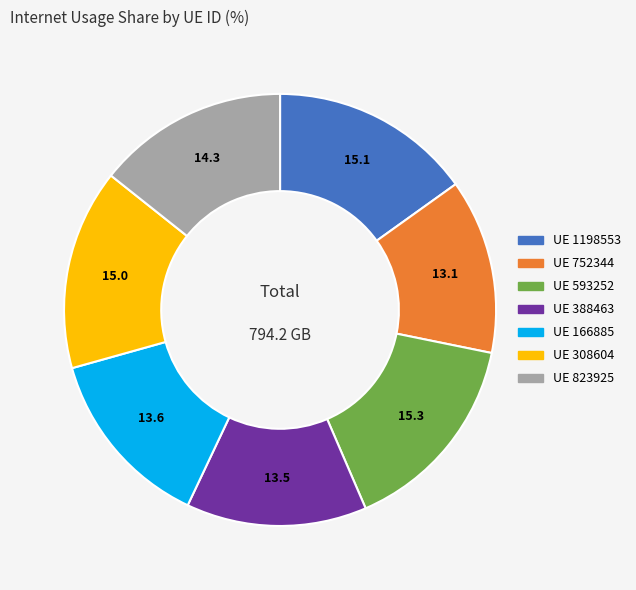

Is the sum of UE 1198553 and UE 593252 greater than half?

No